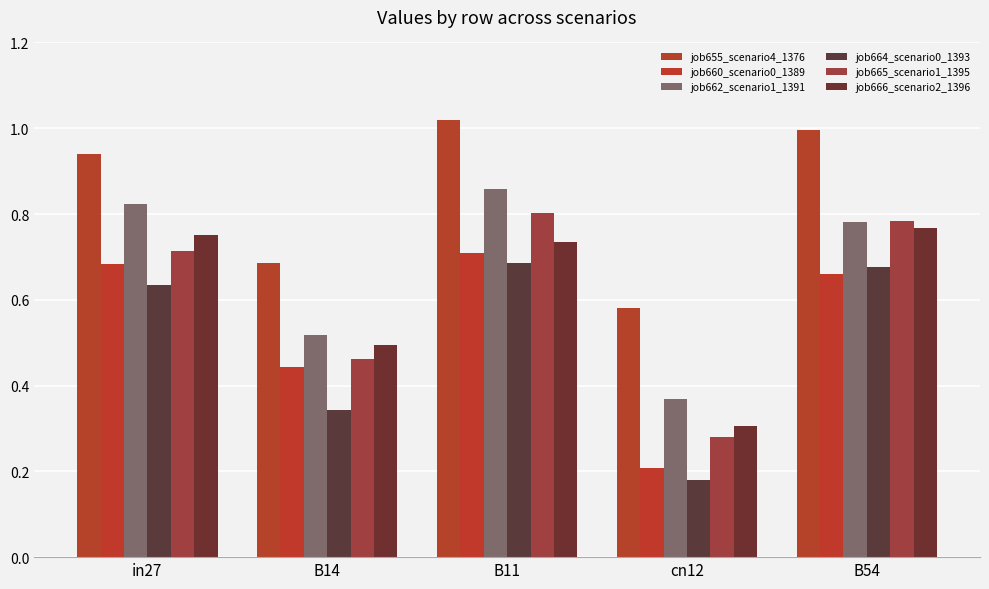

What is the label of the 2nd bar from the left?

B14